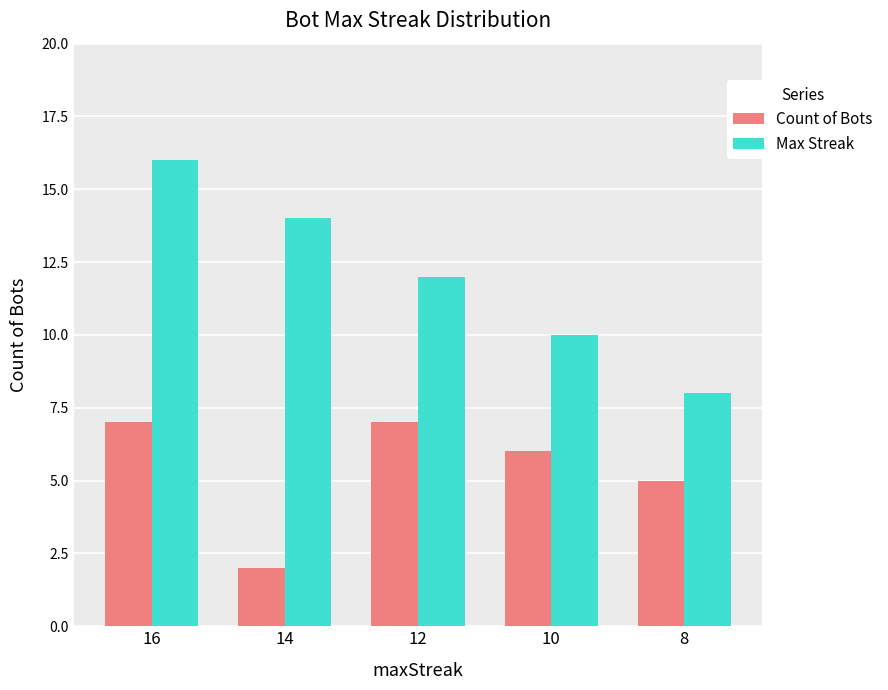

What are all the series names shown in the legend?

Count of Bots, Max Streak